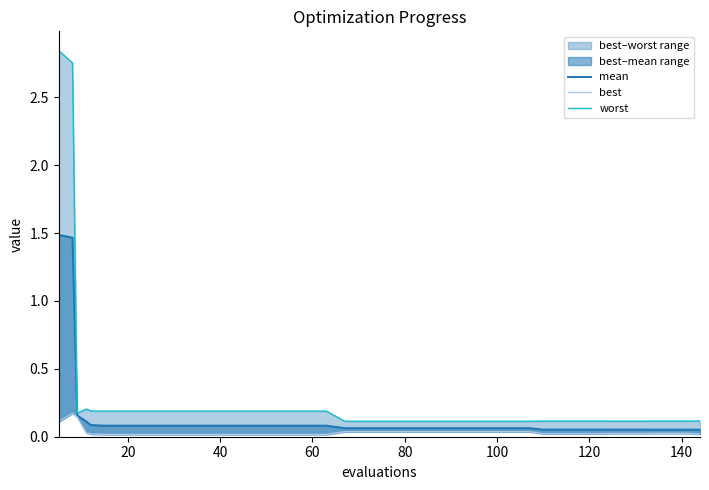

How many interior local peaks does the best series have?

1